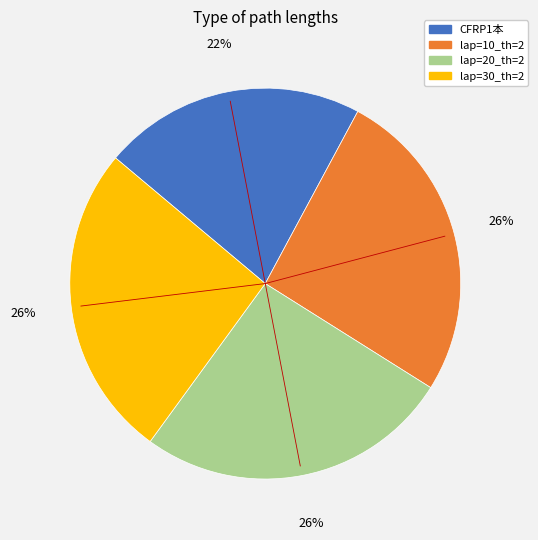

Is there any slice that represents more than half of the pie?

No